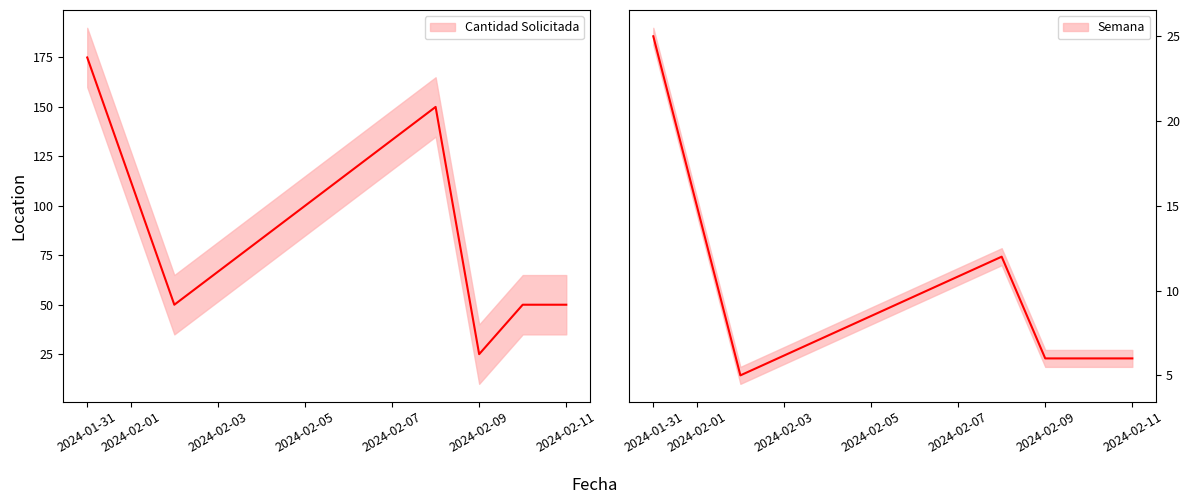

List the series in order of their peak value, lowest first.

Semana, Cantidad Solicitada